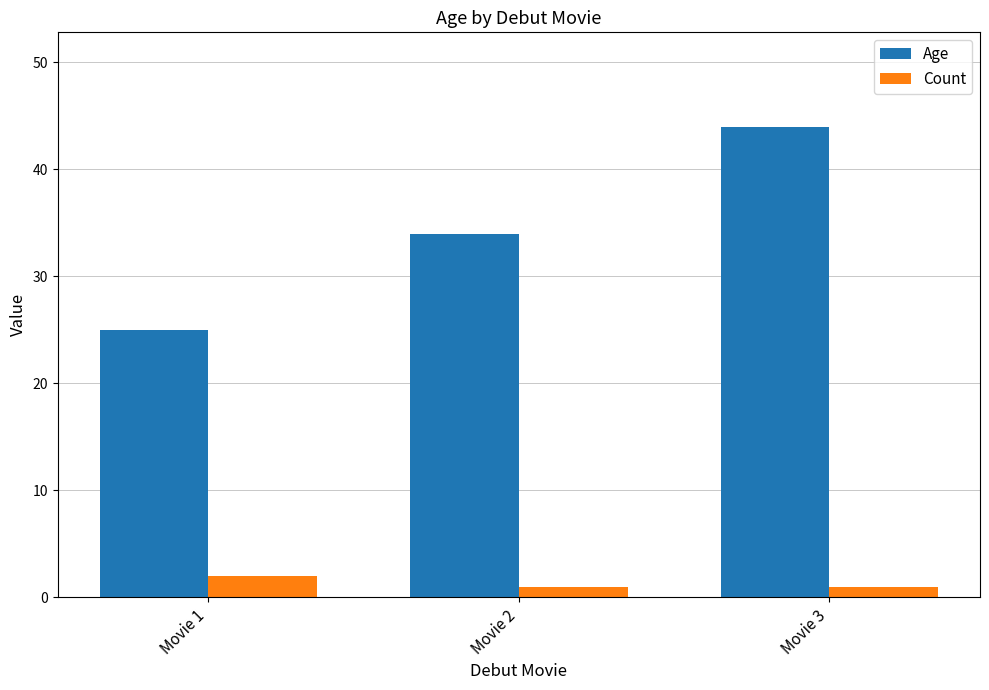

What is the approximate value of Age at Movie 1, to the nearest 5?

25